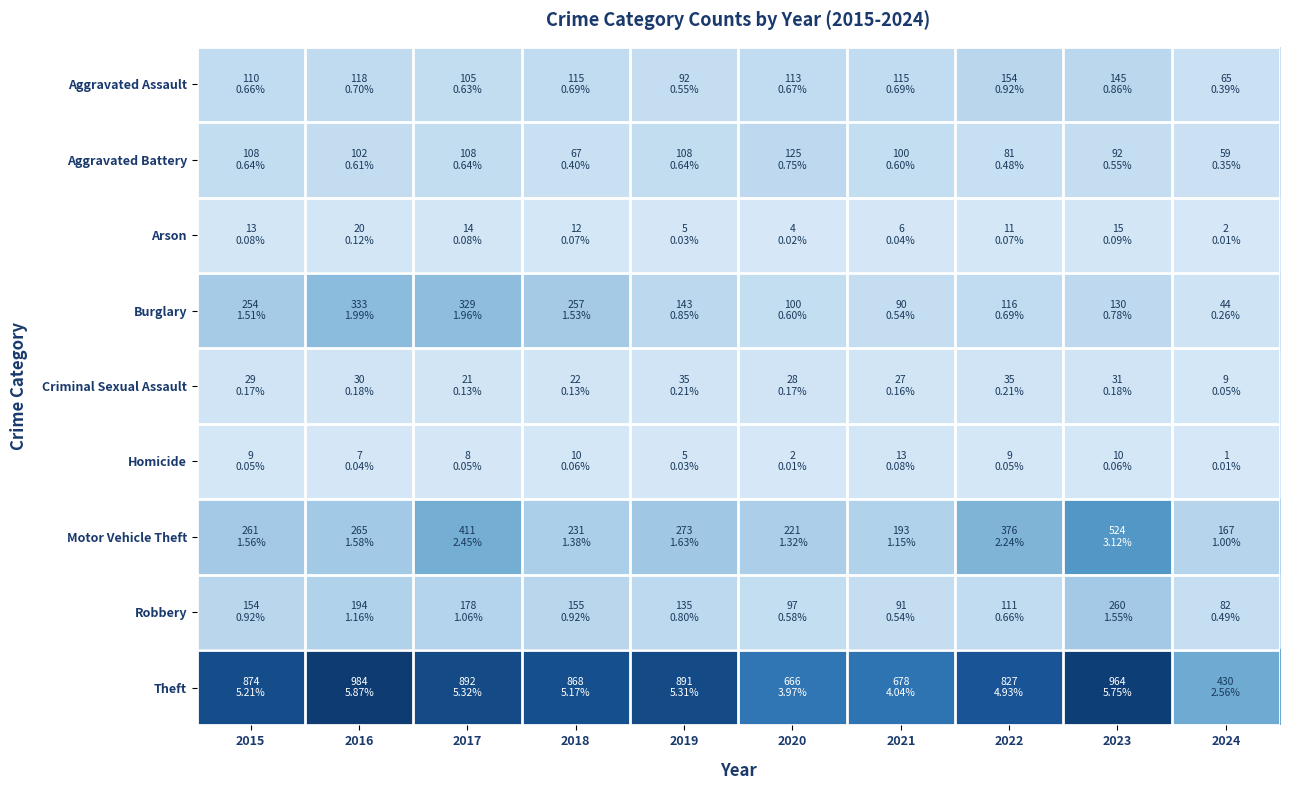

List the series in order of their peak value, lowest first.

Homicide, Arson, Criminal Sexual Assault, Aggravated Battery, Aggravated Assault, Robbery, Burglary, Motor Vehicle Theft, Theft